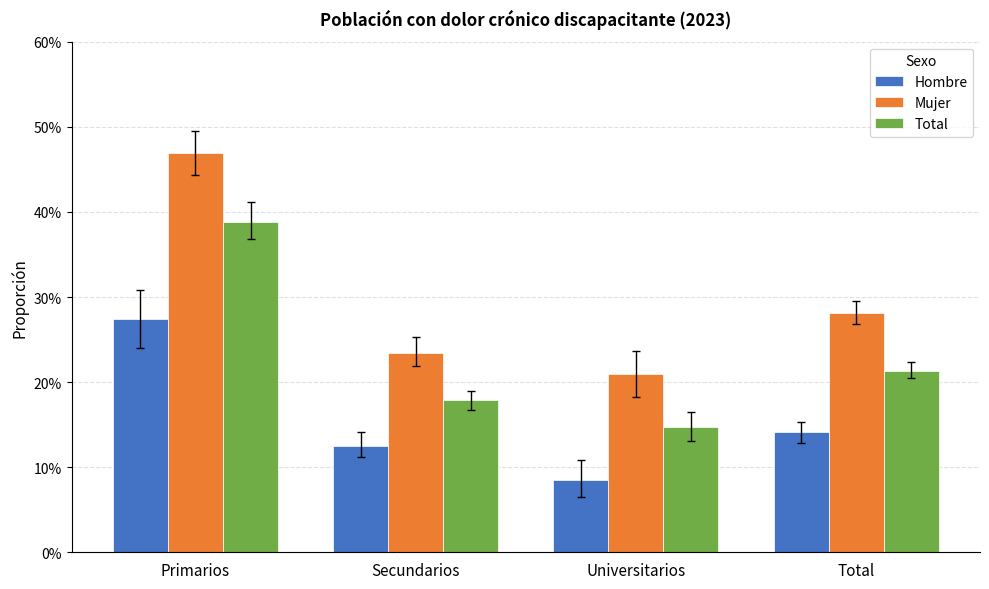

At which label is Hombre closest to 0?

Universitarios